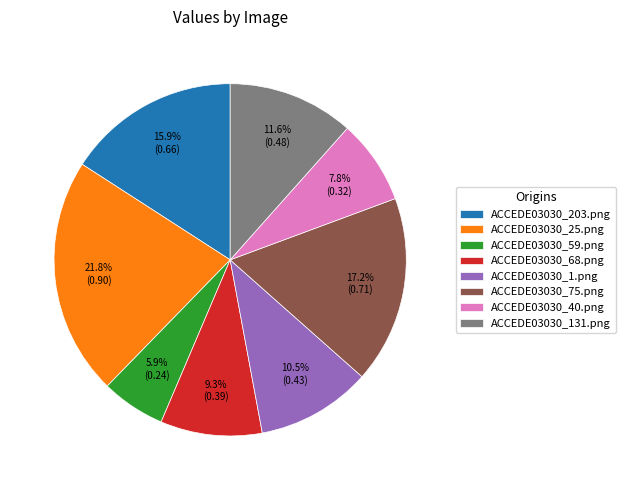

True or false: ACCEDE03030_1.png accounts for 1% of the total.

False